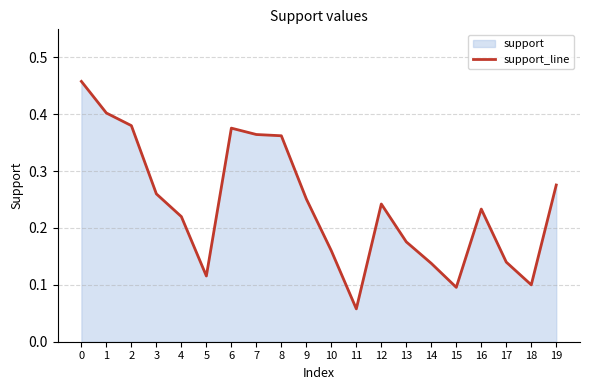

How many interior local valleys (lower than both neighbors) does the data have?

4